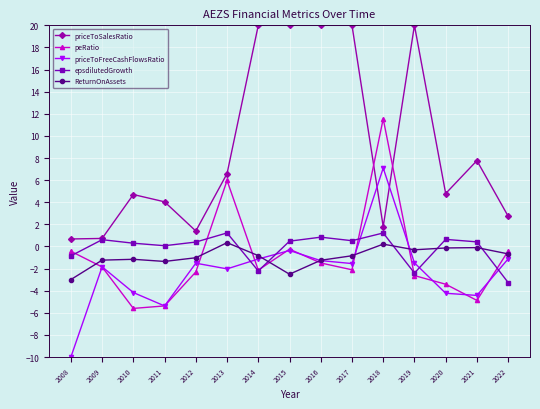

True or false: ReturnOnAssets has more than 0 interior local peaks.

True